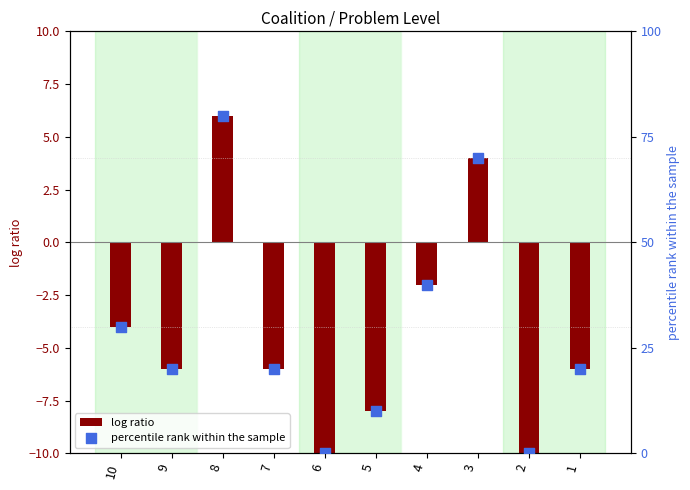

Which series has the largest Y range (max minus min)?

percentile rank within the sample